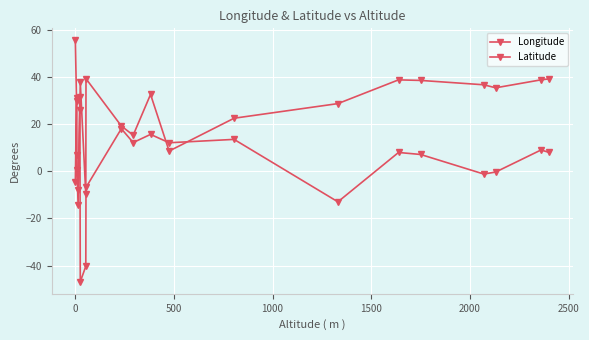

How many distinct data groups are displayed?

2